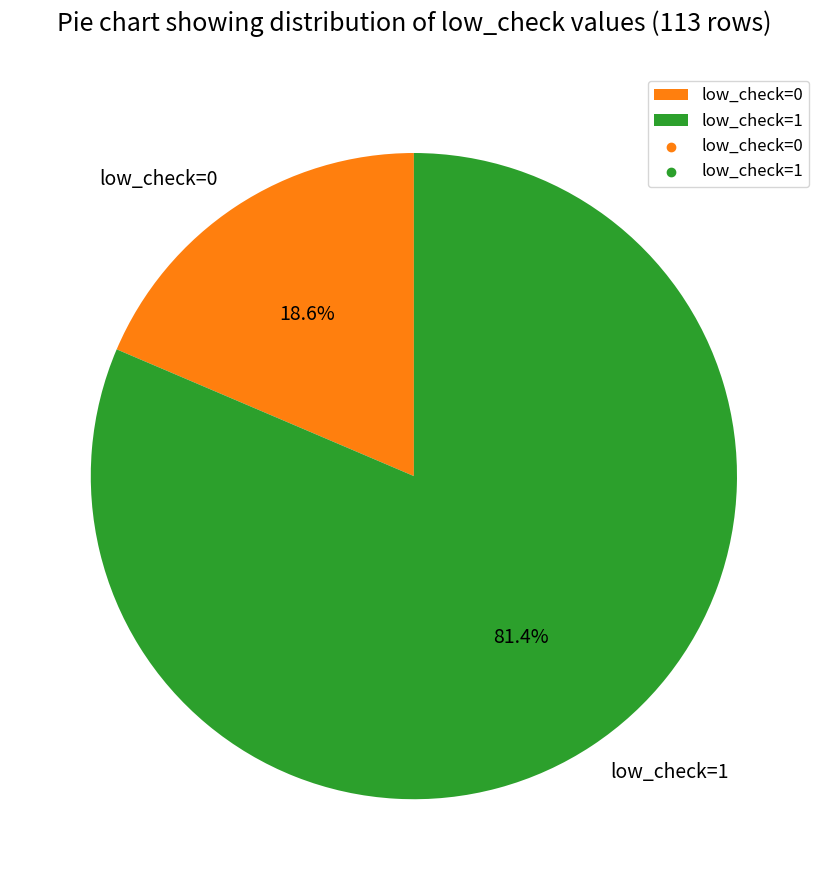

What is the smallest slice in the pie chart?

low_check=0